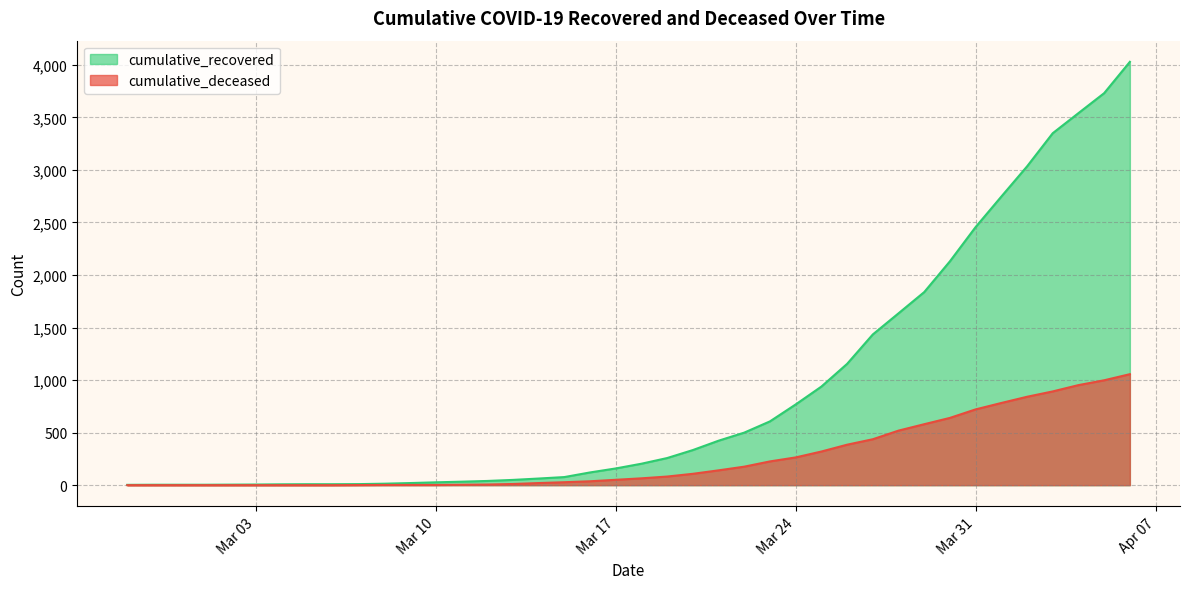

What is the difference between the cumulative_deceased values at 2020-03-14 and 2020-04-04?

932